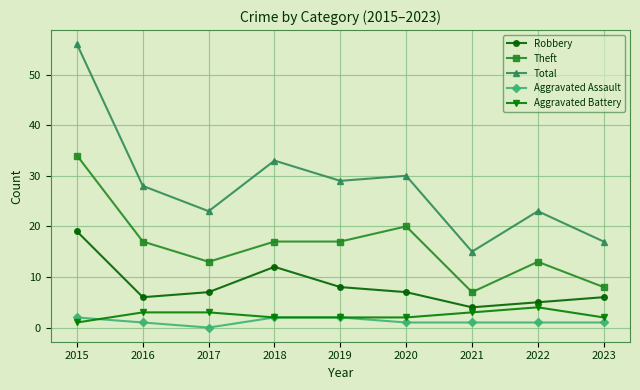

How many distinct data groups are displayed?

5